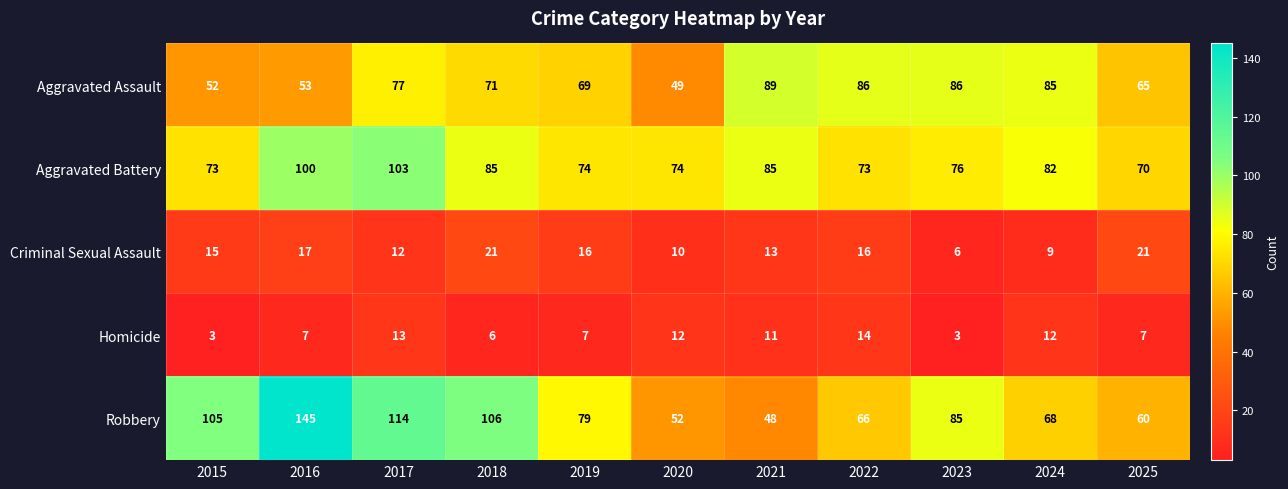

Rank the series by their maximum value, from lowest to highest.

Homicide, Criminal Sexual Assault, Aggravated Assault, Aggravated Battery, Robbery